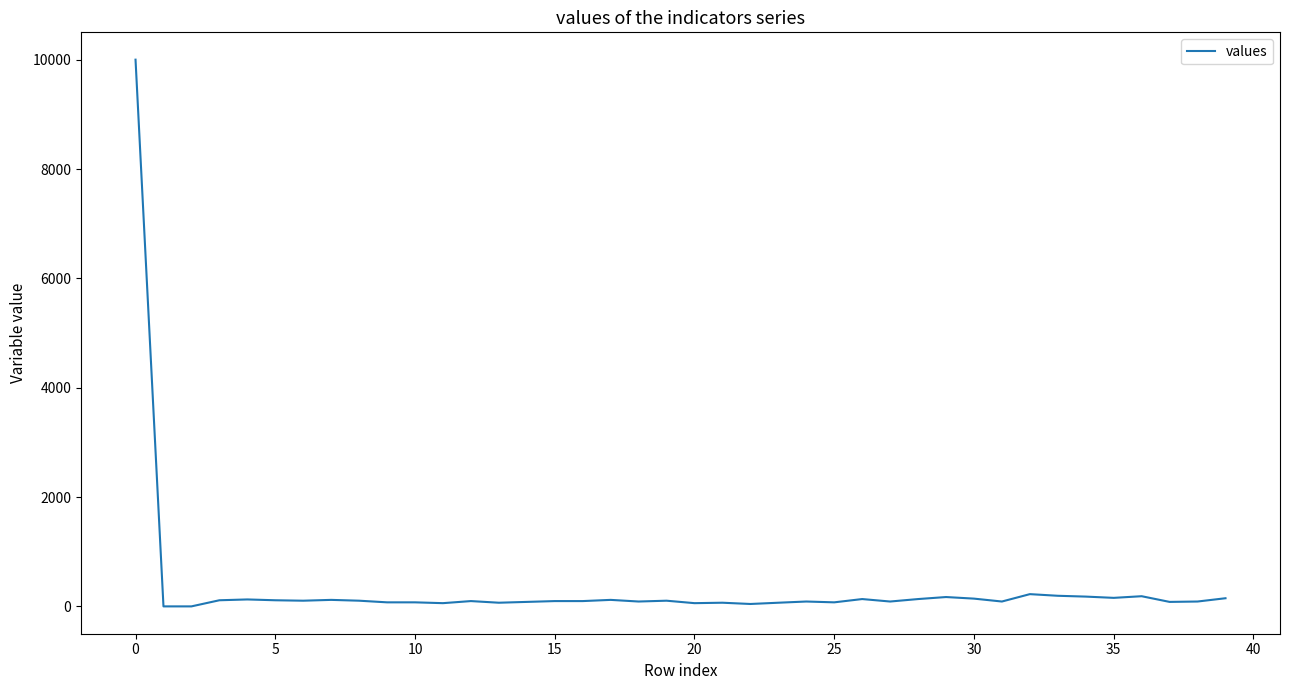

What is the difference between the maximum and minimum values?

10000